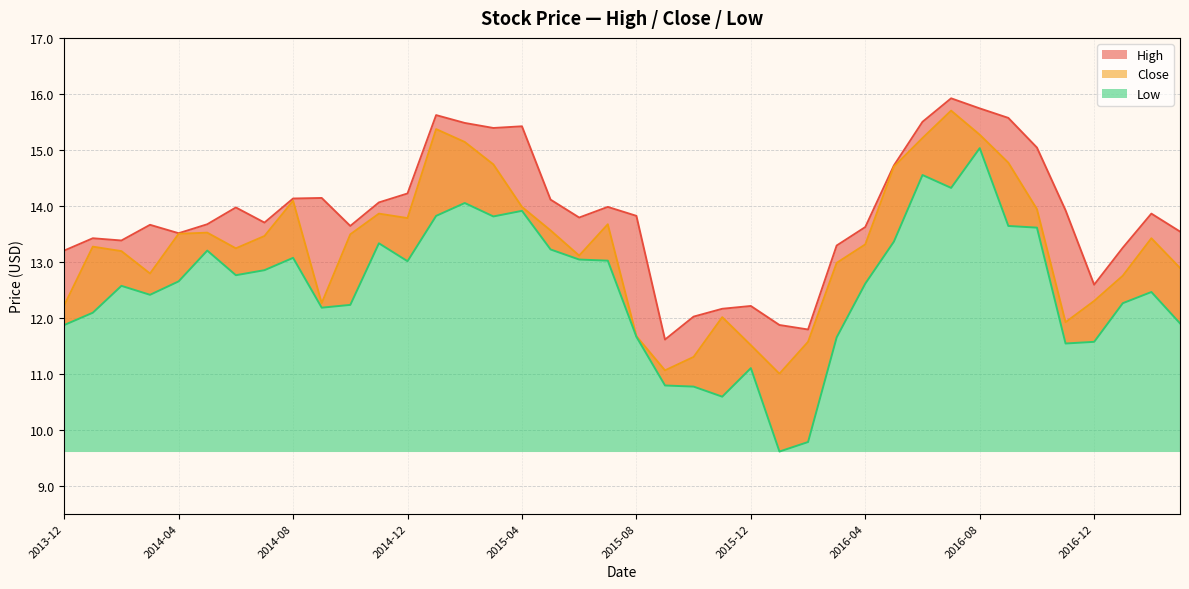

Reading left to right, extract all data points from this chart.

High: 2013-12=13.2	2014-01=13.4	2014-02=13.4	2014-03=13.7	2014-04=13.5	2014-05=13.7	2014-06=14.0	2014-07=13.7	2014-08=14.1	2014-09=14.1	2014-10=13.6	2014-11=14.1	2014-12=14.2	2015-01=15.6	2015-02=15.5	2015-03=15.4	2015-04=15.4	2015-05=14.1	2015-06=13.8	2015-07=14.0	2015-08=13.8	2015-09=11.6	2015-10=12.0	2015-11=12.2	2015-12=12.2	2016-01=11.9	2016-02=11.8	2016-03=13.3	2016-04=13.6	2016-05=14.7	2016-06=15.5	2016-07=15.9	2016-08=15.7	2016-09=15.6	2016-10=15.0	2016-11=13.9	2016-12=12.6	2017-01=13.2	2017-02=13.9	2017-03=13.5
Close: 2013-12=12.2	2014-01=13.3	2014-02=13.2	2014-03=12.8	2014-04=13.5	2014-05=13.5	2014-06=13.2	2014-07=13.5	2014-08=14.1	2014-09=12.3	2014-10=13.5	2014-11=13.9	2014-12=13.8	2015-01=15.4	2015-02=15.1	2015-03=14.7	2015-04=14.0	2015-05=13.6	2015-06=13.1	2015-07=13.7	2015-08=11.7	2015-09=11.1	2015-10=11.3	2015-11=12.0	2015-12=11.5	2016-01=11.0	2016-02=11.6	2016-03=13.0	2016-04=13.3	2016-05=14.7	2016-06=15.2	2016-07=15.7	2016-08=15.3	2016-09=14.8	2016-10=13.9	2016-11=11.9	2016-12=12.3	2017-01=12.8	2017-02=13.4	2017-03=12.9
Low: 2013-12=11.9	2014-01=12.1	2014-02=12.6	2014-03=12.4	2014-04=12.6	2014-05=13.2	2014-06=12.8	2014-07=12.9	2014-08=13.1	2014-09=12.2	2014-10=12.2	2014-11=13.3	2014-12=13.0	2015-01=13.8	2015-02=14.1	2015-03=13.8	2015-04=13.9	2015-05=13.2	2015-06=13.0	2015-07=13.0	2015-08=11.7	2015-09=10.8	2015-10=10.8	2015-11=10.6	2015-12=11.1	2016-01=9.6	2016-02=9.8	2016-03=11.6	2016-04=12.6	2016-05=13.4	2016-06=14.6	2016-07=14.3	2016-08=15.0	2016-09=13.6	2016-10=13.6	2016-11=11.5	2016-12=11.6	2017-01=12.3	2017-02=12.5	2017-03=11.9